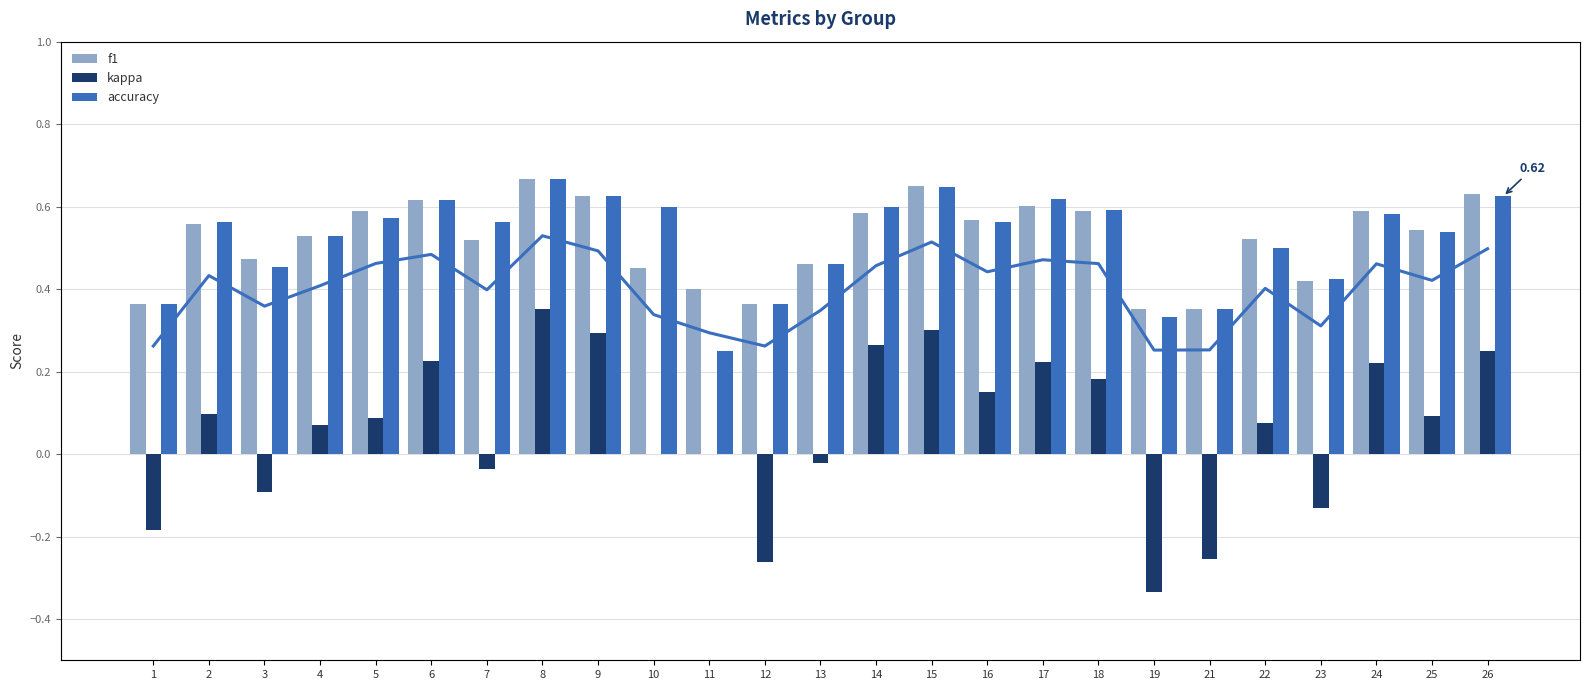

What is the value of the accuracy bar at the 17th from the left?

0.6